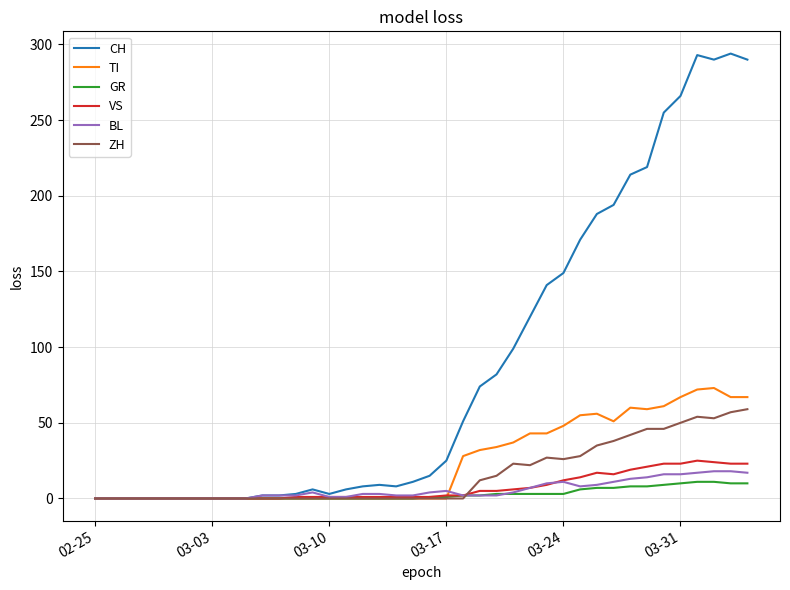

List the series in order of their peak value, highest first.

CH, TI, ZH, VS, BL, GR